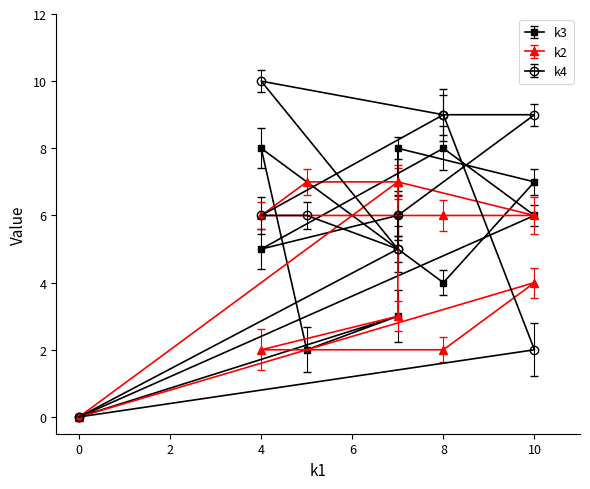

Rank the series by their maximum value, from lowest to highest.

k2, k3, k4